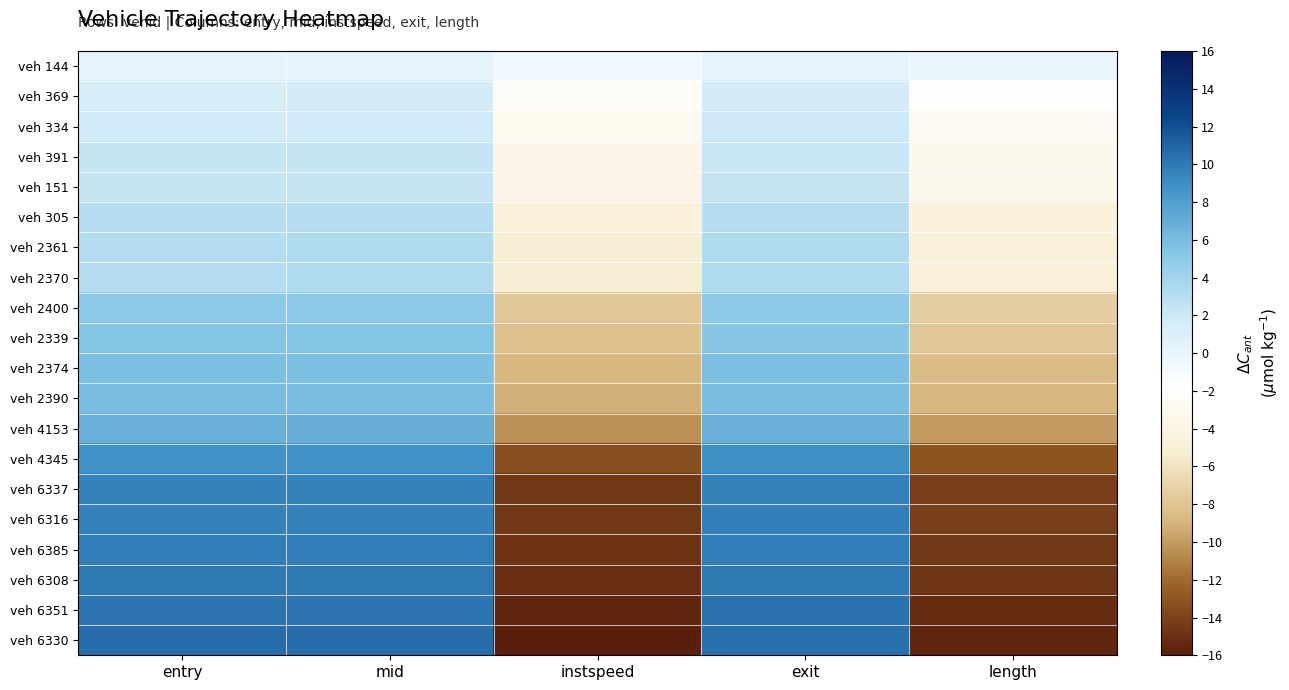

What is the total value across all series at instspeed?

-176.4